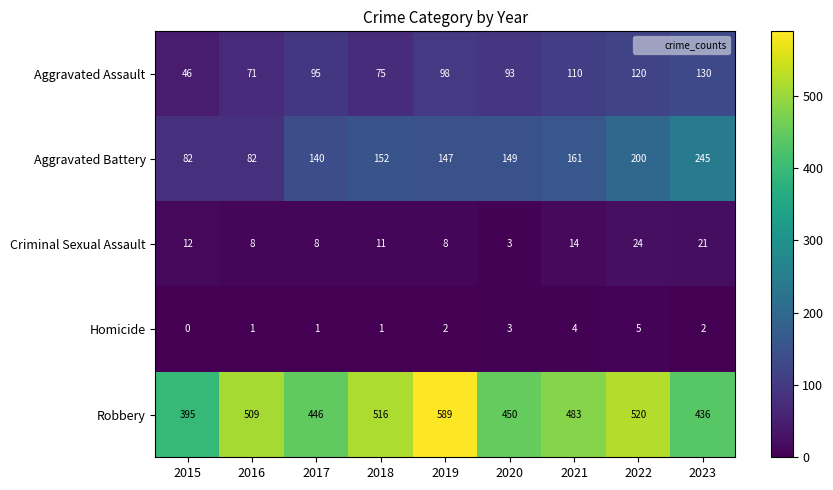

Rank the series by their maximum value, from highest to lowest.

Robbery, Aggravated Battery, Aggravated Assault, Criminal Sexual Assault, Homicide